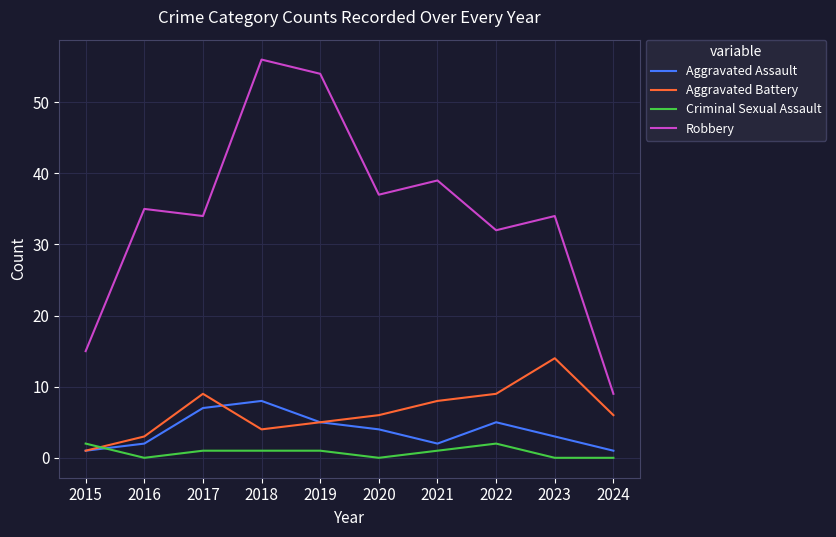

What is the spread (max minus min) of values at 2022?

30